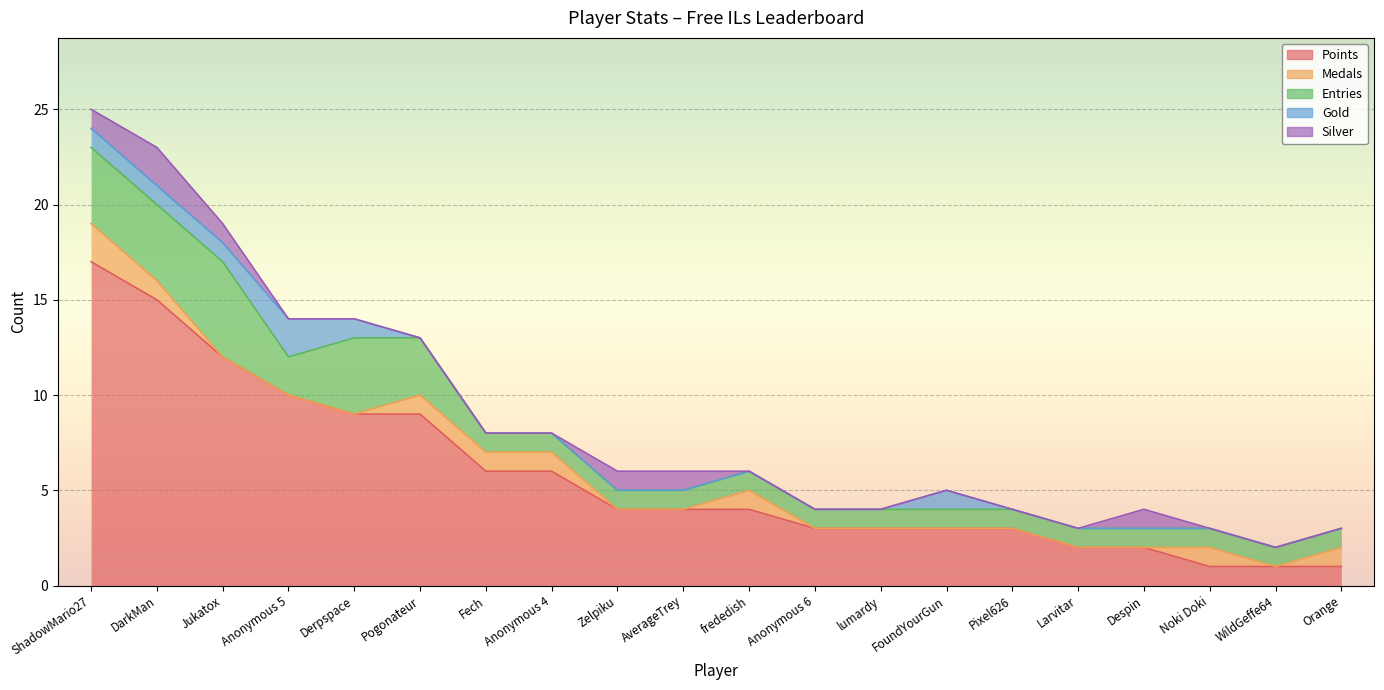

What is the sum of all Medals values?

9